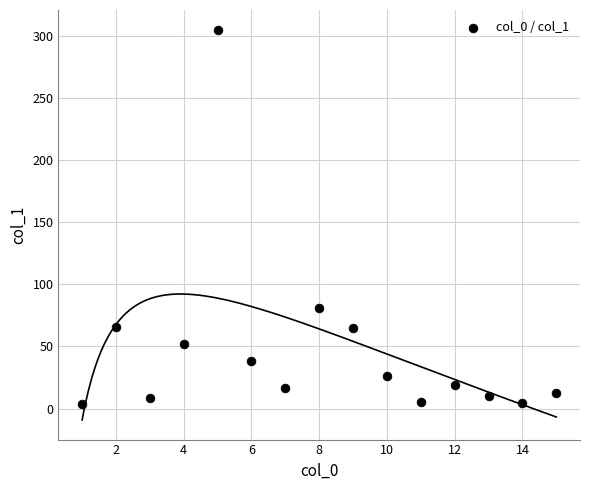

What Y value in the scatter plot is closest to 154?

80.6